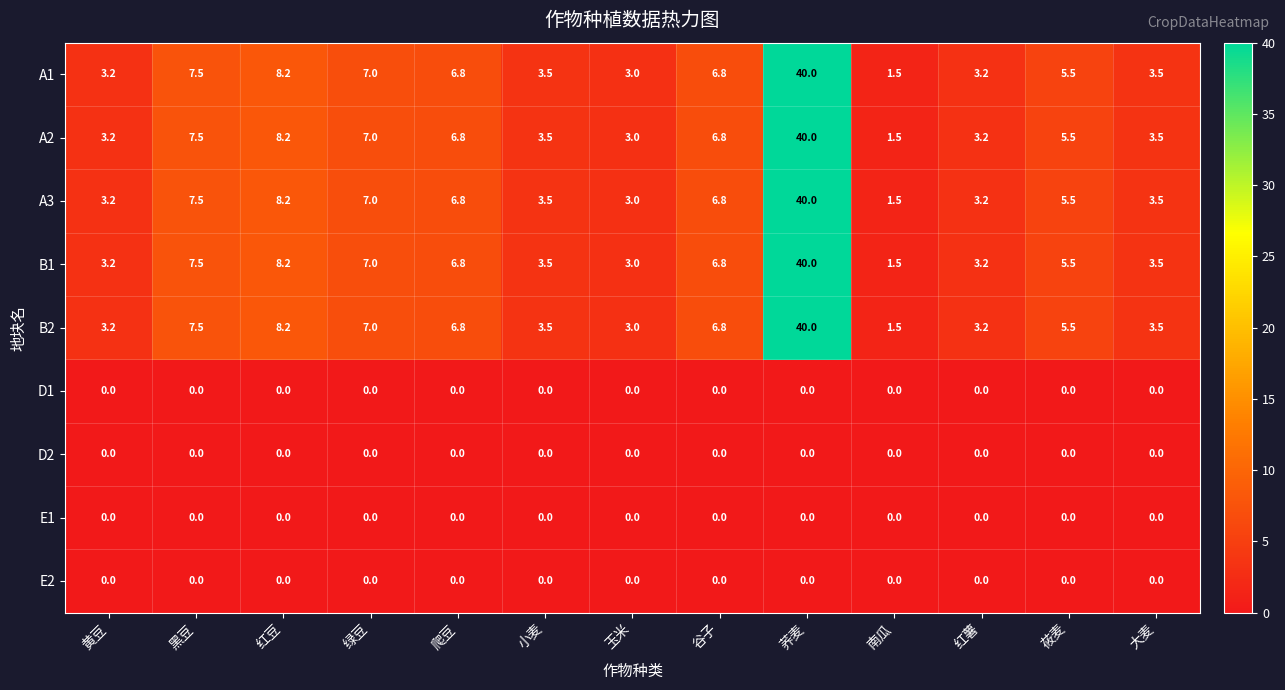

What is the spread (max minus min) of values at 黑豆?

7.5